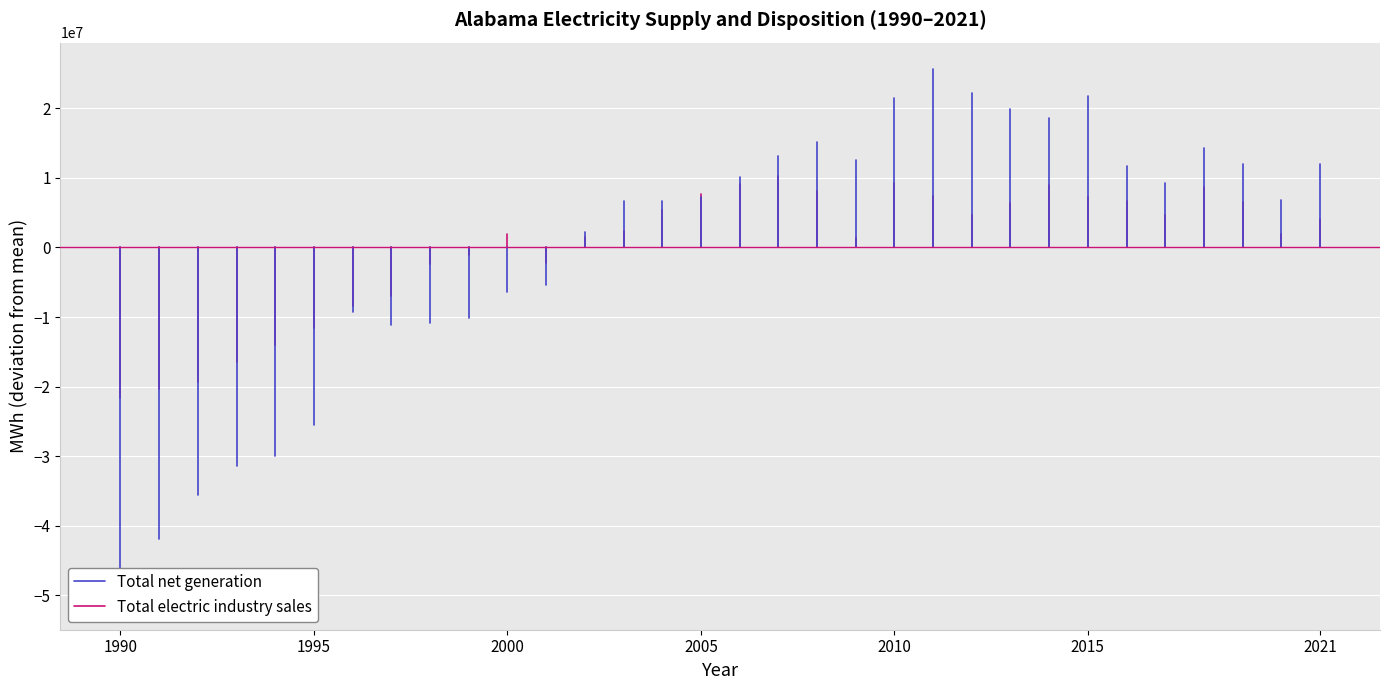

Which series has the largest total across all categories?

Total net generation